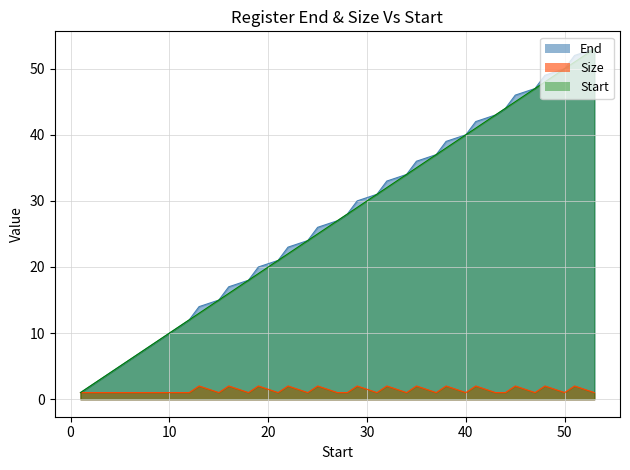

What is the minimum value for Start?

1